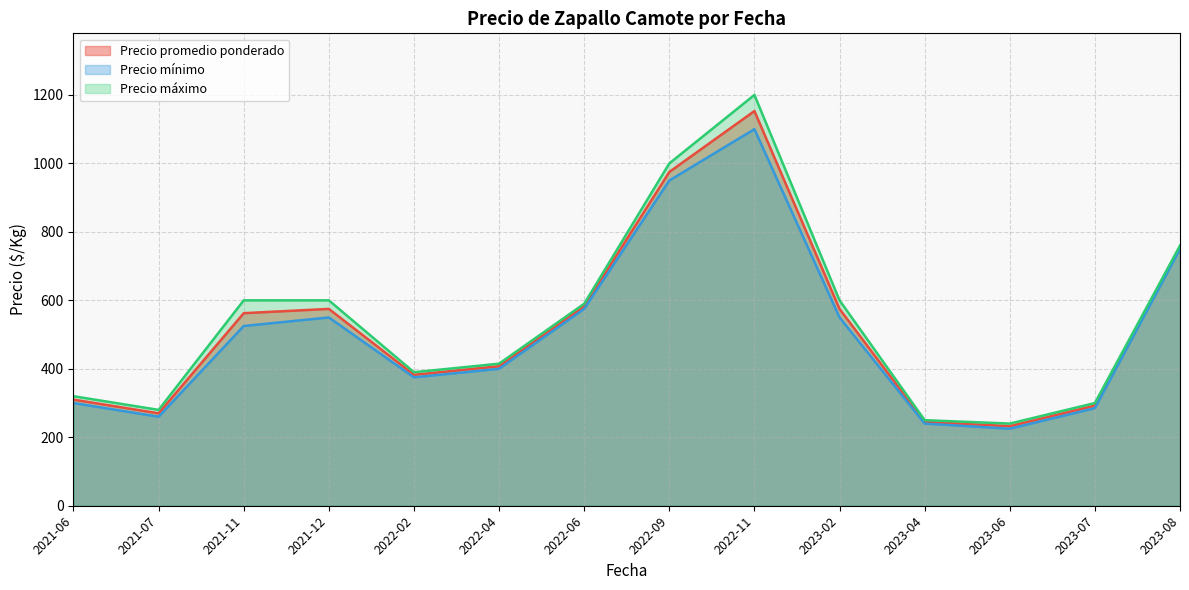

What is the difference between the maximum and minimum values in the Precio promedio ponderado series?

920.5